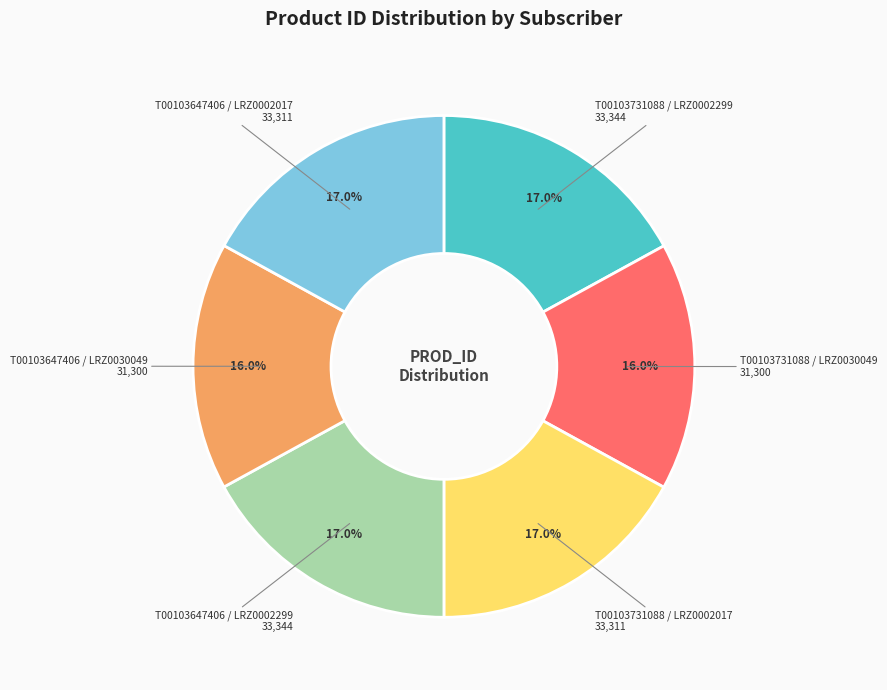

True or false: T00103647406 / LRZ0030049 accounts for 28% of the total.

False